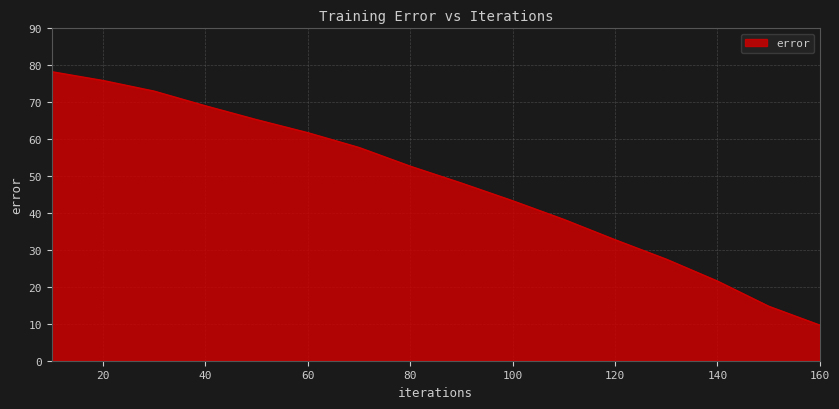

What is the greatest value displayed?

78.3